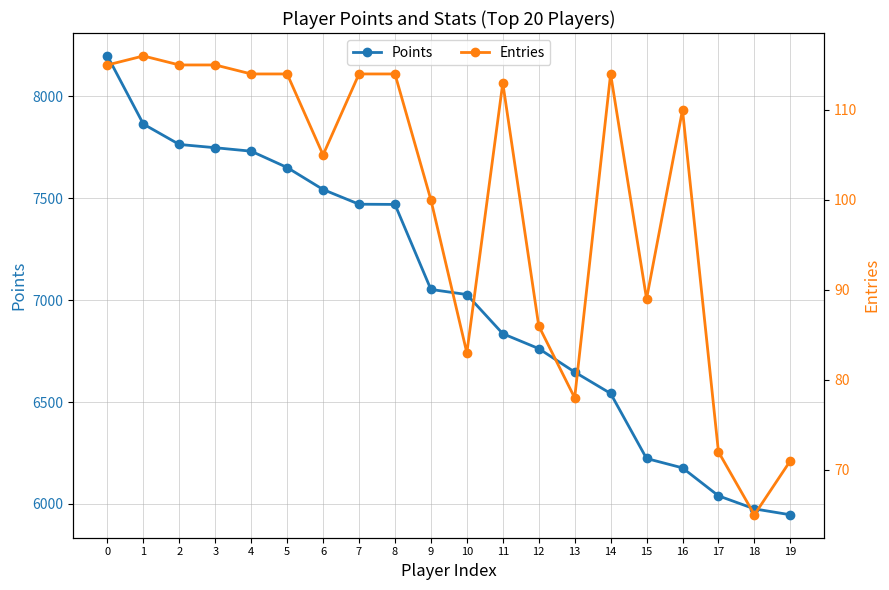

True or false: Entries has a value of 71 at 19.

True